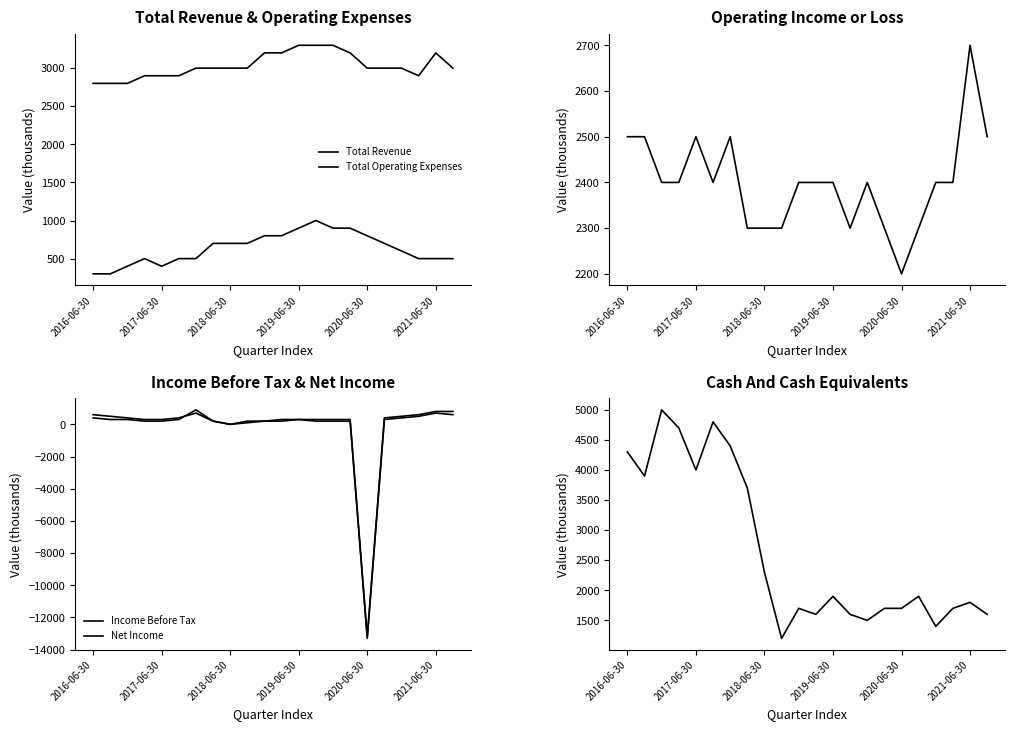

At which label is Total Revenue closest to 3050?

6